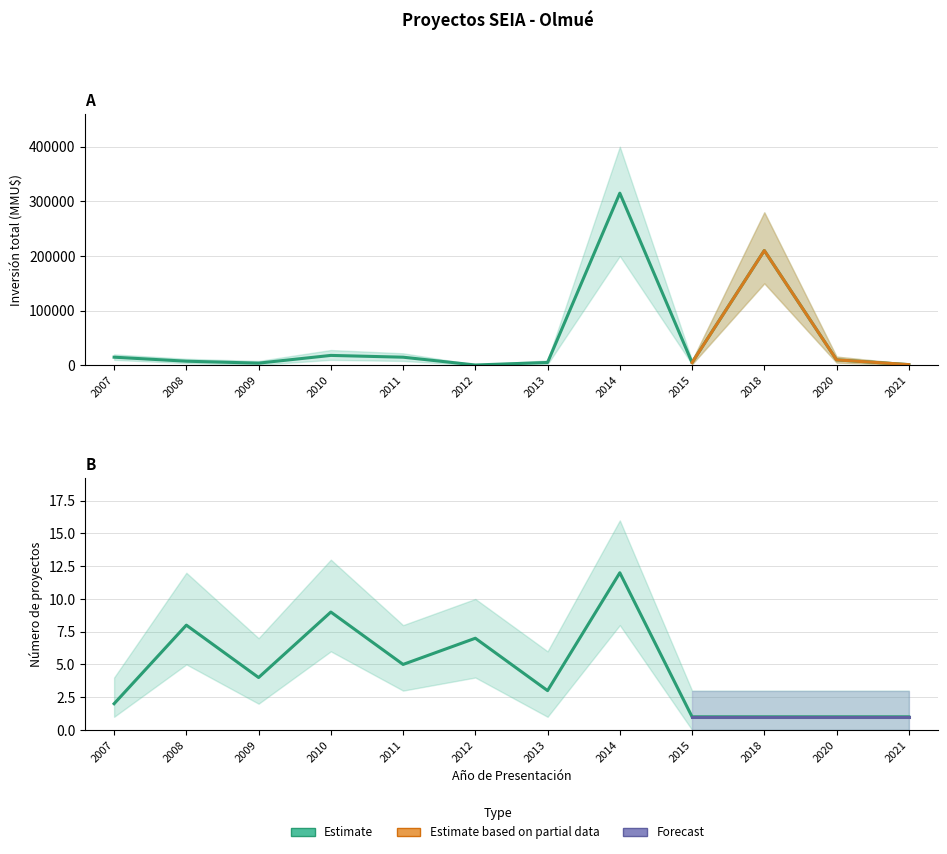

True or false: Count_upper has a value of 7 at 2007.

False